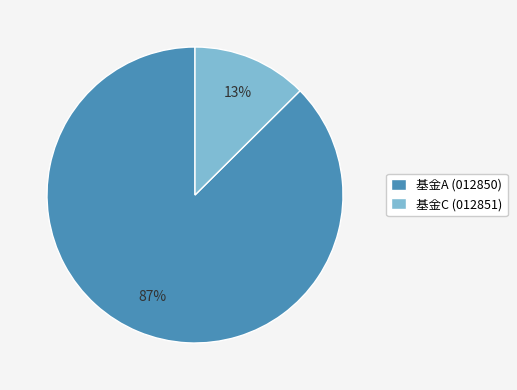

To the nearest percent, what is the average slice percentage?

50%